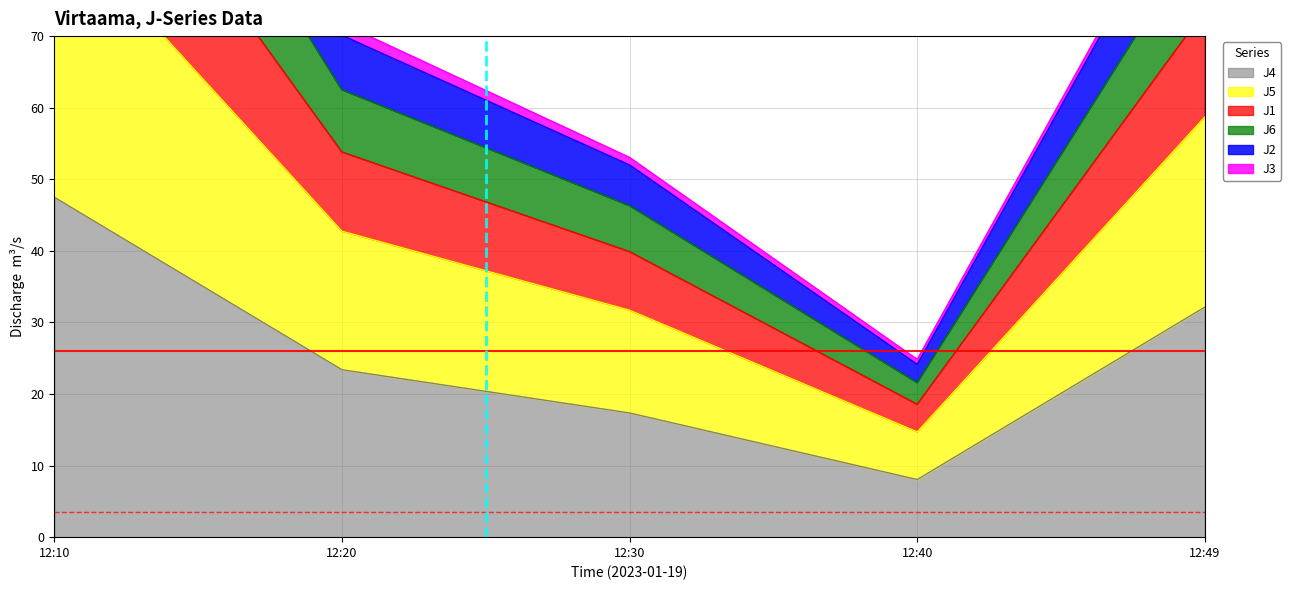

Which category has the highest value in the J6 series?

12:10